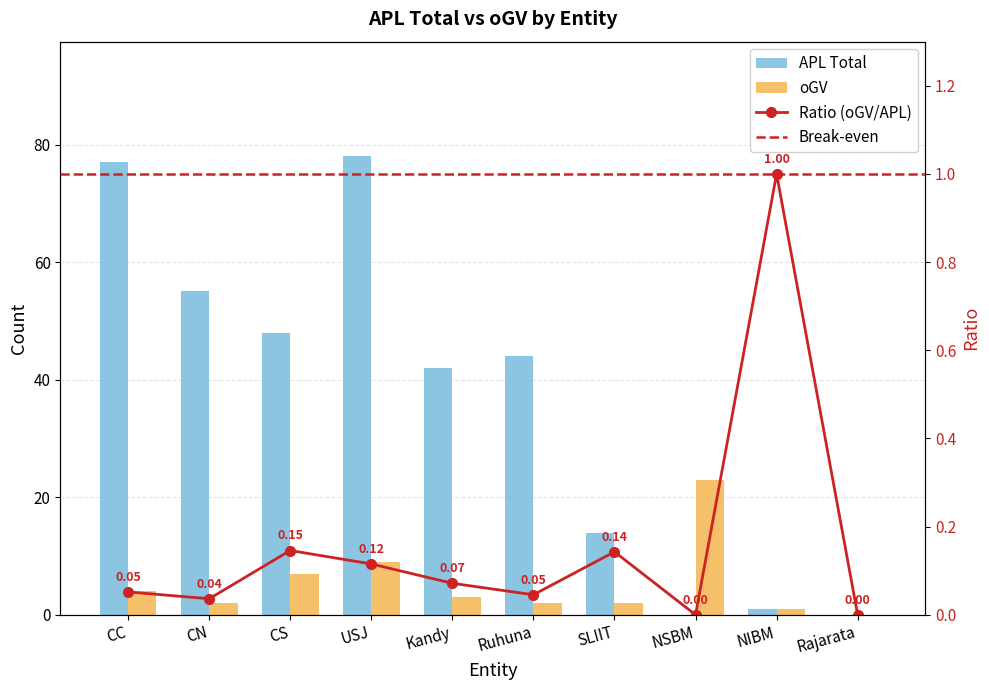

Rank the categories by oGV value from lowest to highest.

Rajarata, NIBM, CN, Ruhuna, SLIIT, Kandy, CC, CS, USJ, NSBM